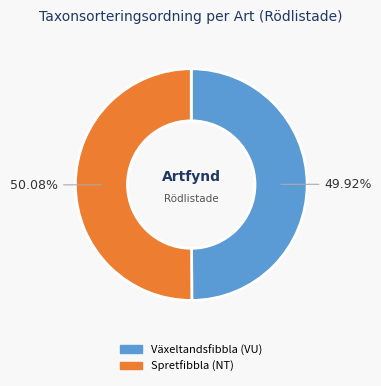

Do Växeltandsfibbla (VU) and Spretfibbla (NT) together represent more than half of the pie?

Yes